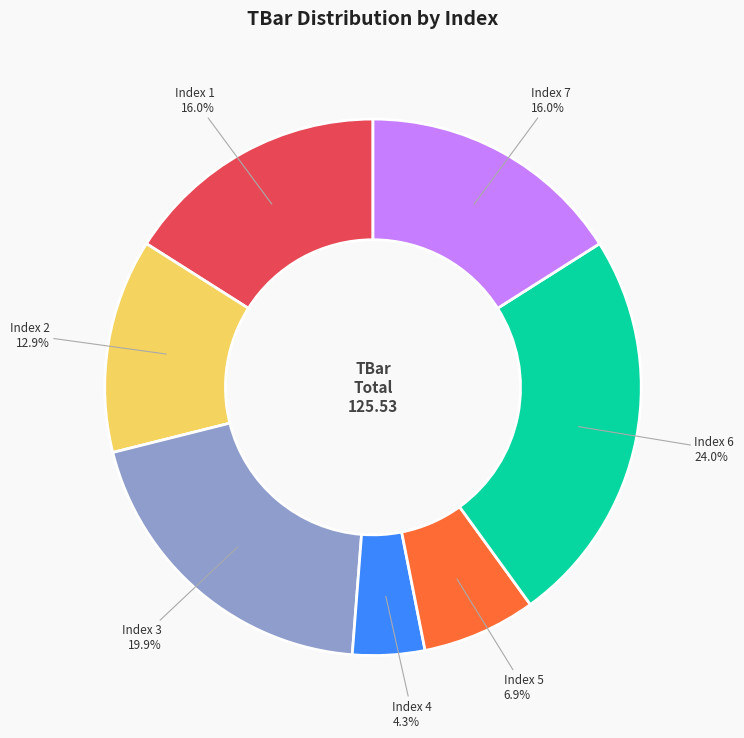

Combined, do Index 6 and Index 1 account for over 50%?

No